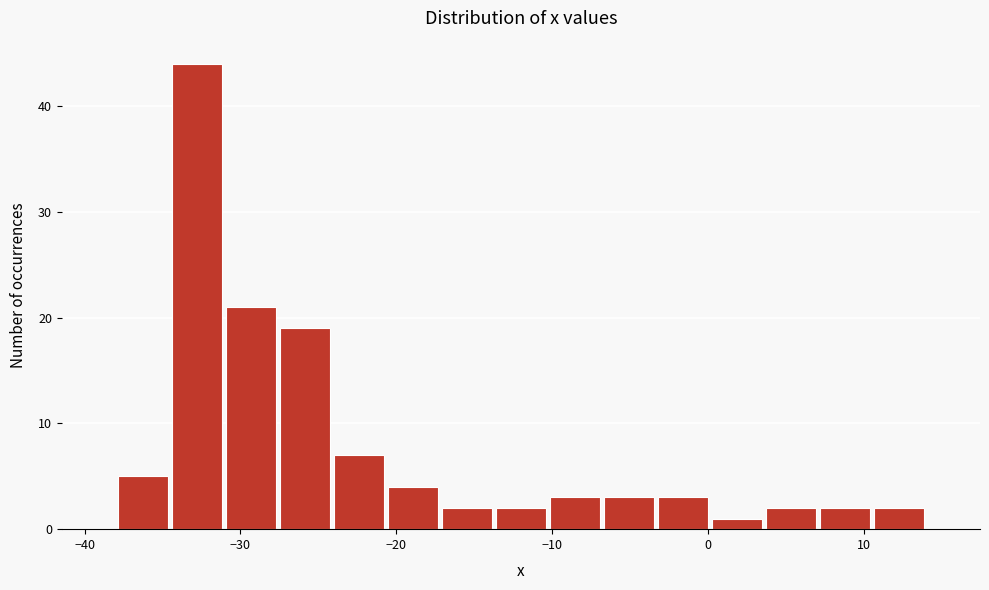

Around what value on the x-axis is the tallest bar? Give the approximate position of its centre, as read against the axis.

-33